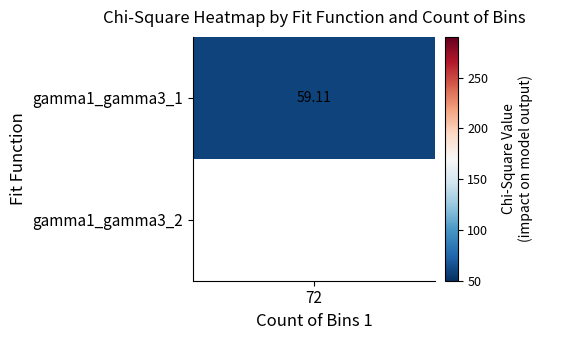

What is the highest value of the gamma1_gamma3_1 series?

59.1